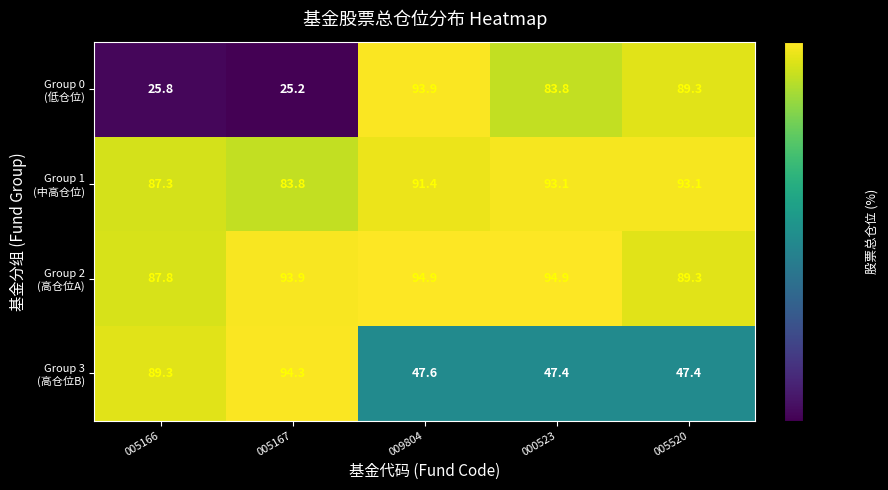

Which label corresponds to the smallest value in the chart?

005167